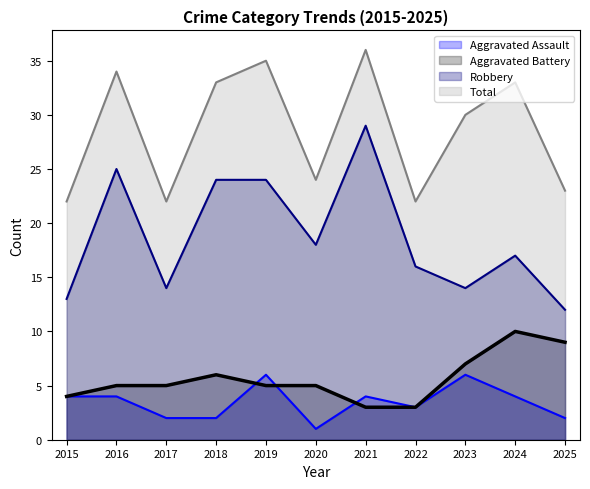

What are all the series names shown in the legend?

Aggravated Assault, Aggravated Battery, Robbery, Total